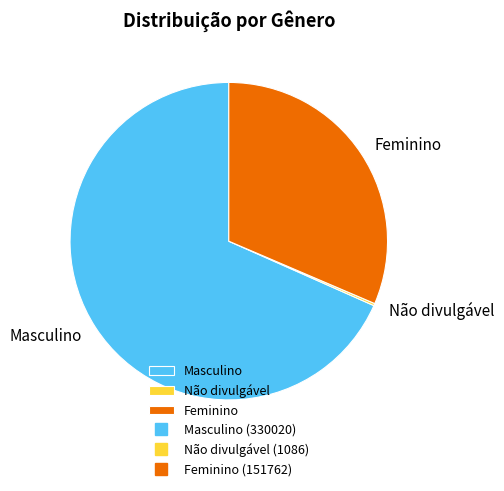

The Masculino slice represents 68% of the pie. True or false?

True